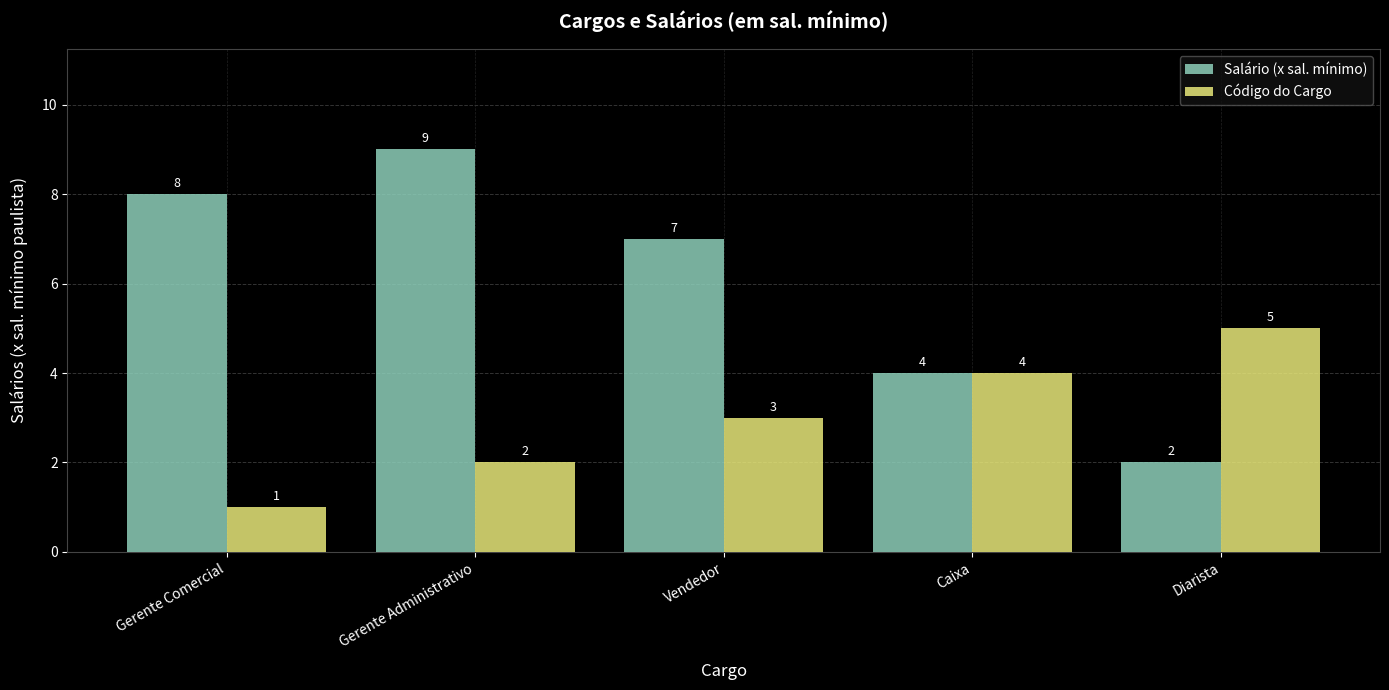

What is the sum of the Salário (x sal. mínimo) values at Vendedor and Diarista?

9